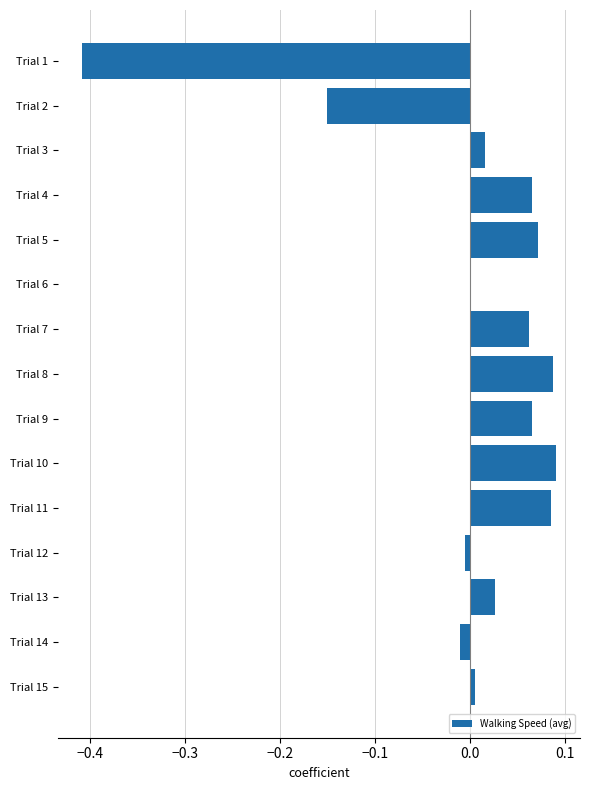

Is it true that the value at Trial 1 is -0.1?

False